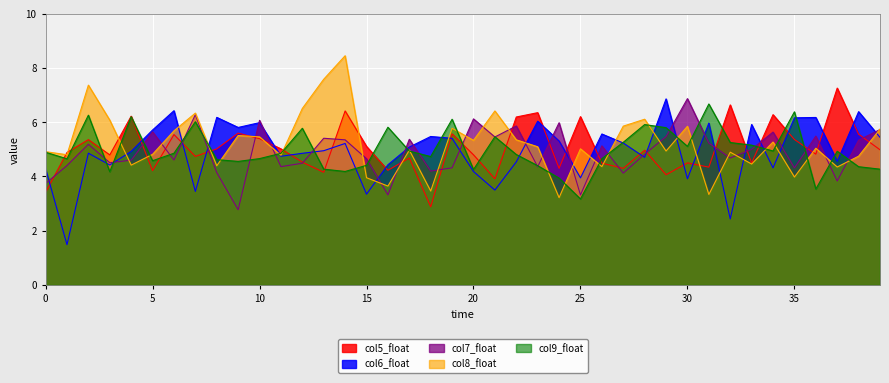

List the series in order of their peak value, highest first.

col8_float, col5_float, col7_float, col6_float, col9_float